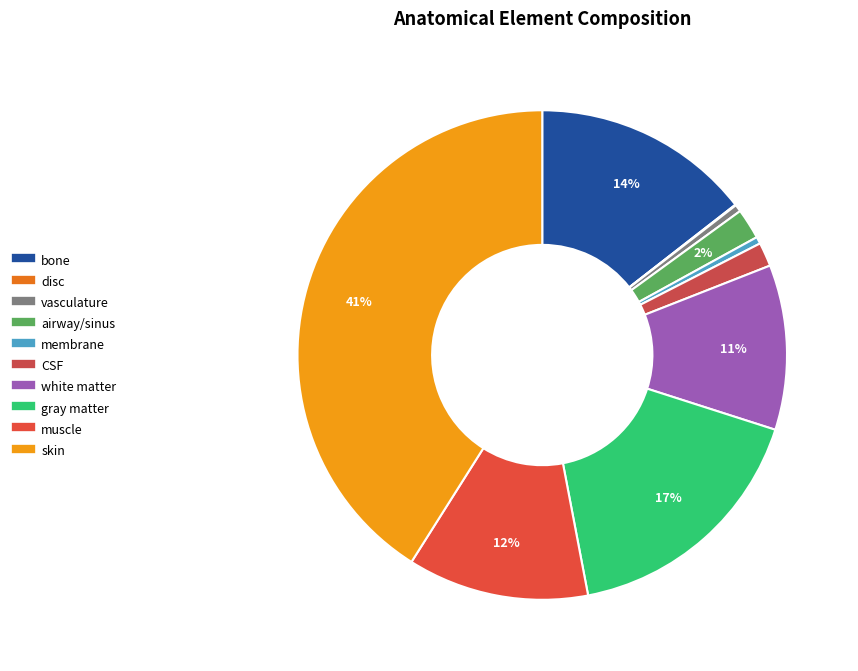

Between airway/sinus and disc, which is larger?

airway/sinus